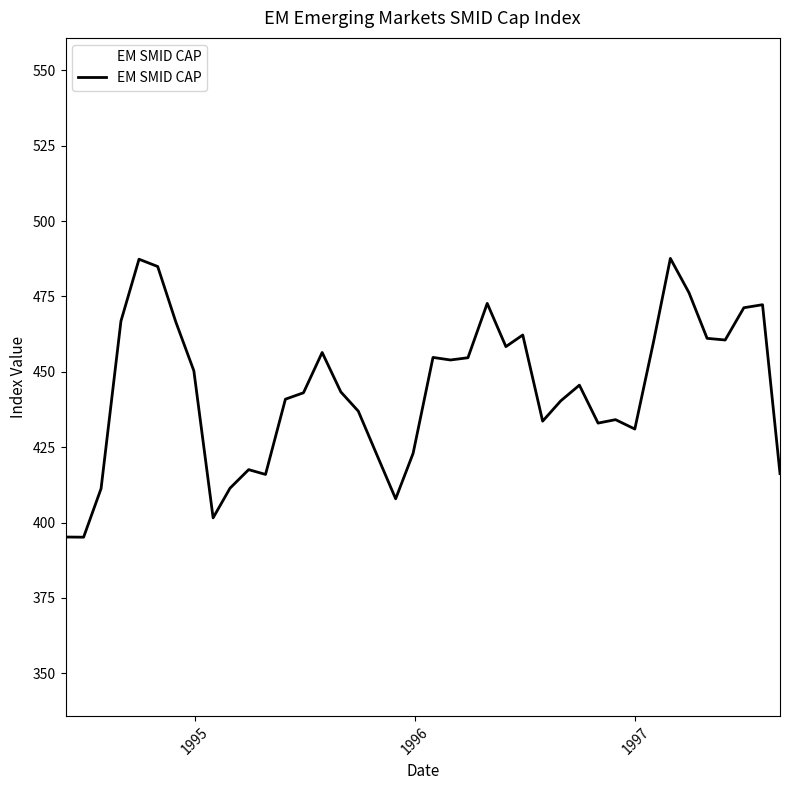

What is the minimum value shown in the chart?

395.2